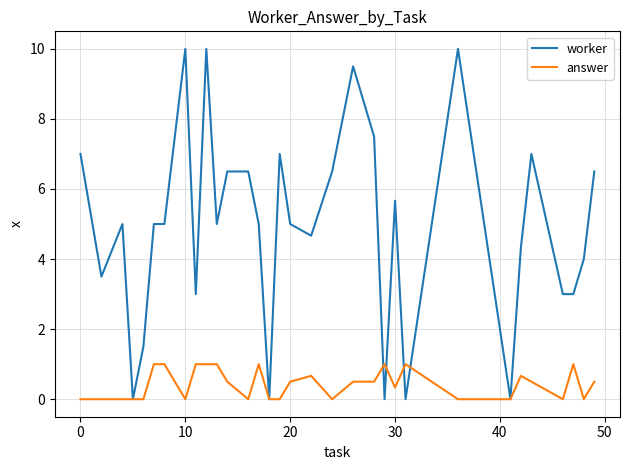

How many lines are shown in the chart?

2